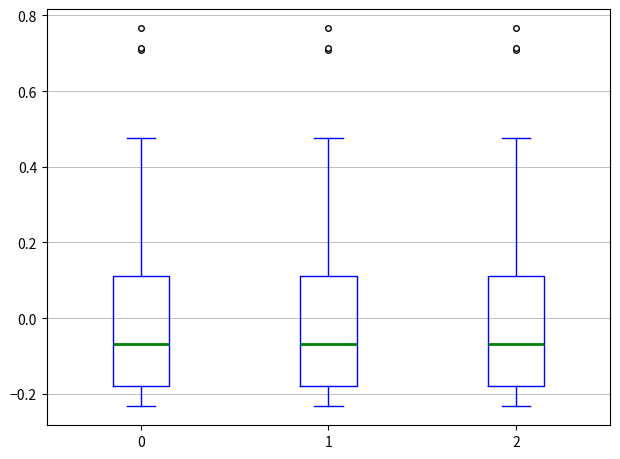

Where does the lower whisker of the box at x = 2 end on the y-axis? The values are not printed on the chart, so give them approximately, as read against the axis.

-0.24